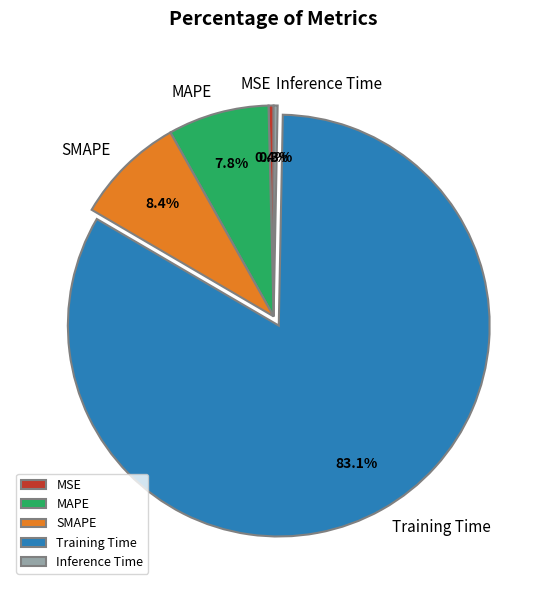

Which slice represents more than half of the pie?

Training Time